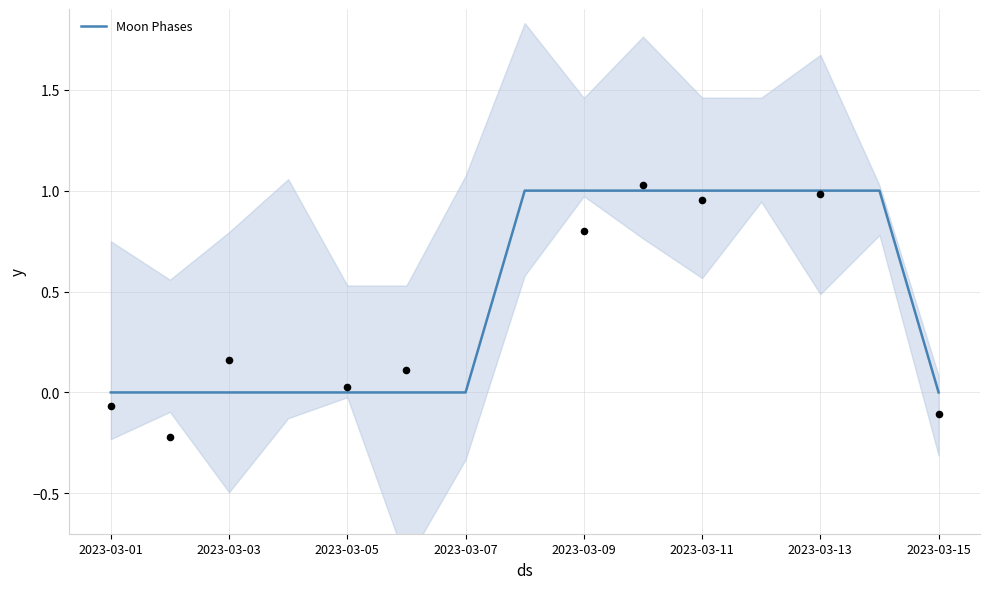

True or false: Moon Phases has a value of 0 at 2023-03-05.

True